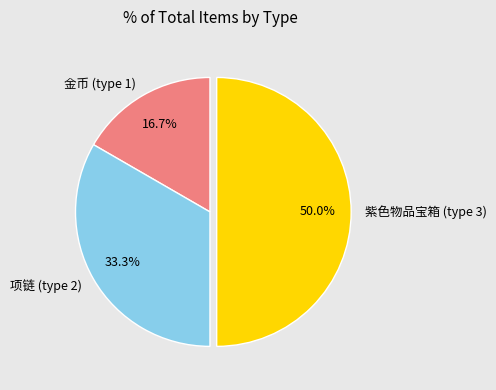

Does 项链 (type 2) account for over 50% of the chart?

No